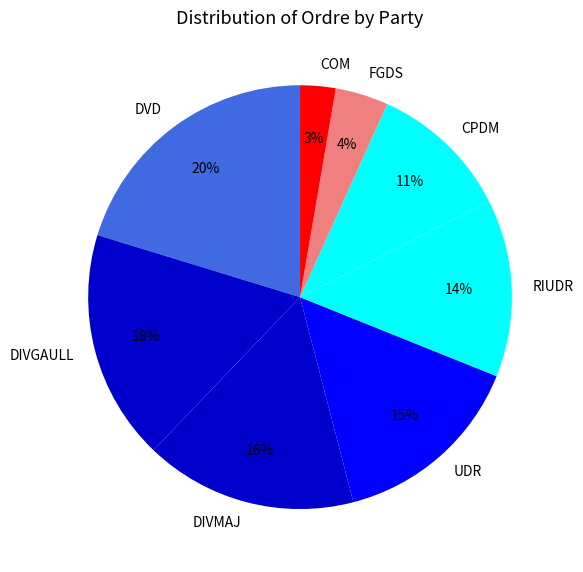

The UDR slice represents 27% of the pie. True or false?

False